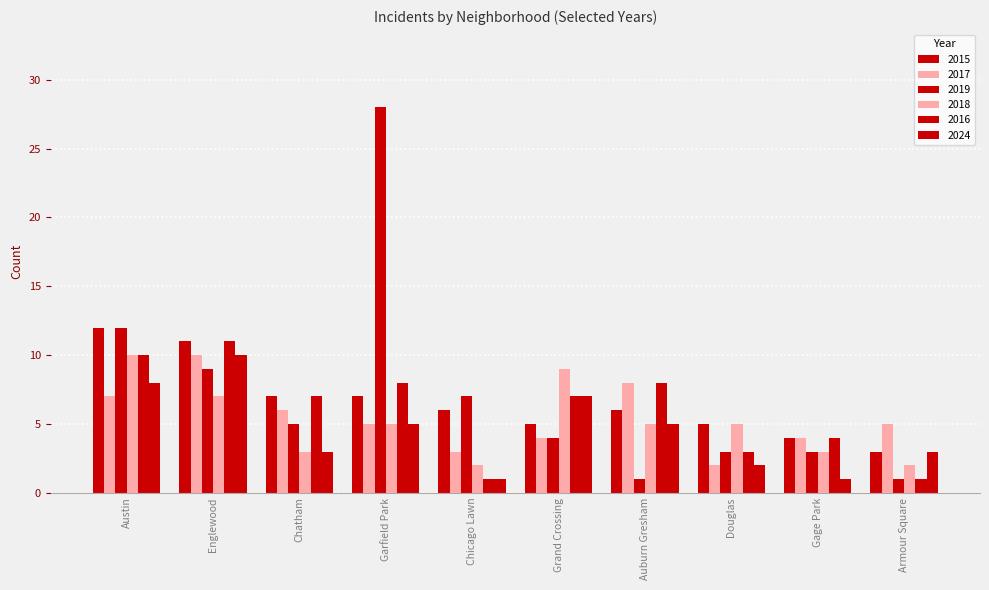

How many categories are shown in the chart?

10